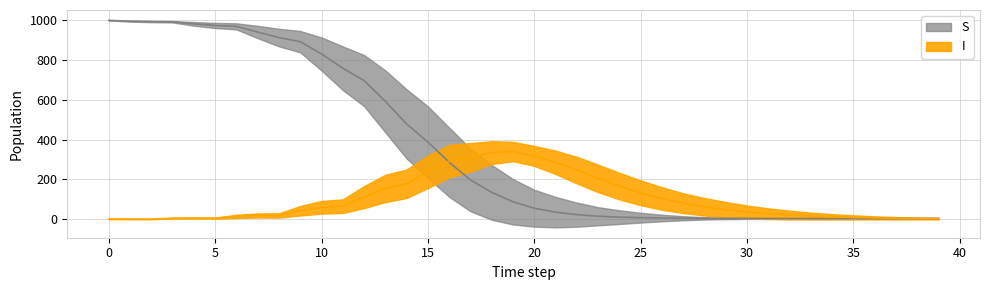

What is the total value across all series at 26?

109.8